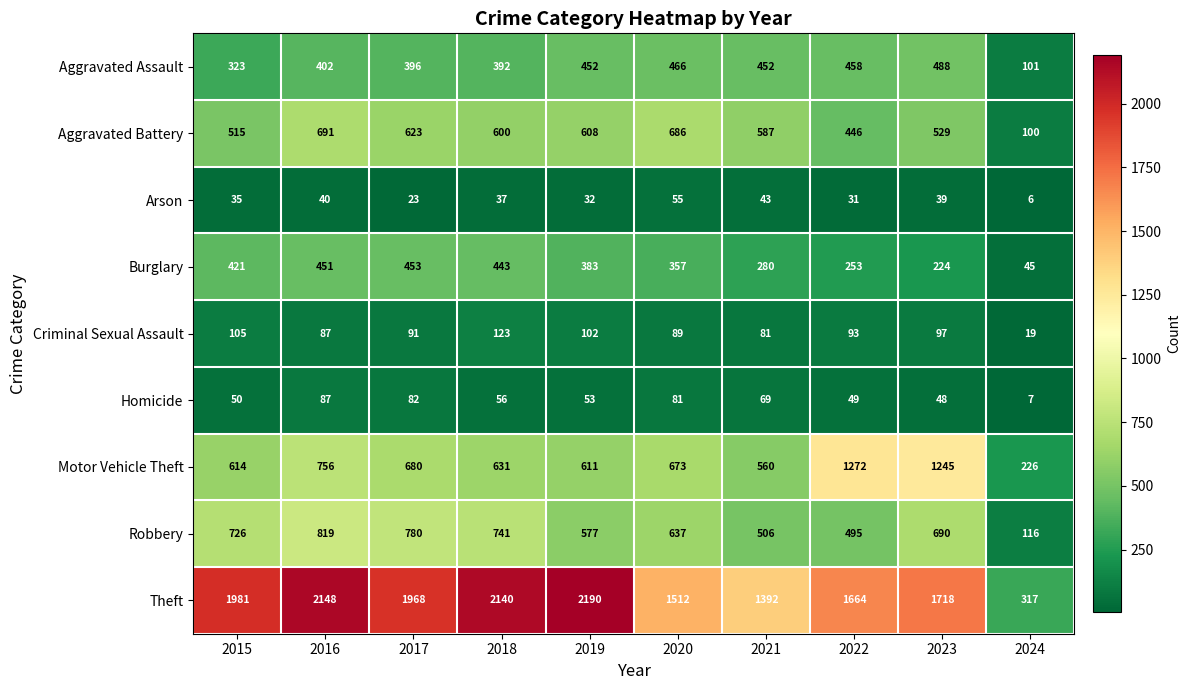

What is the sum of the Theft values at 2017 and 2023?

3686